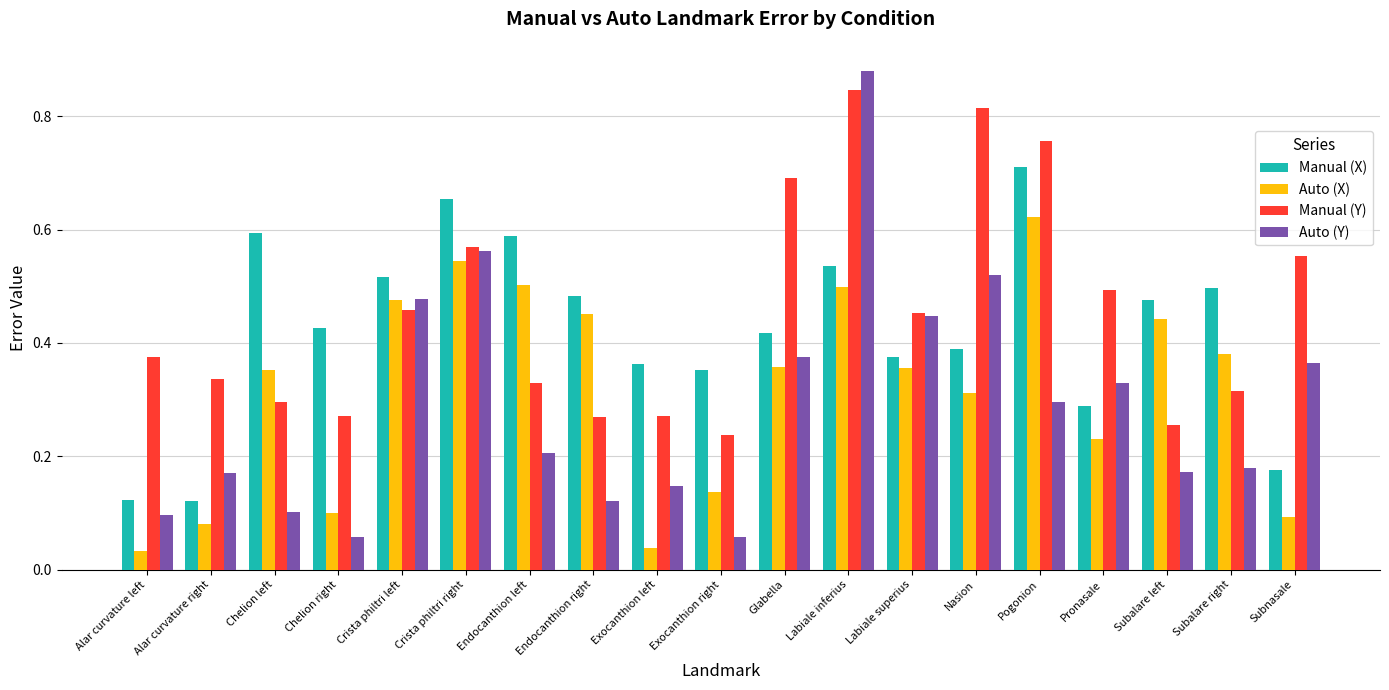

Which series changed the most between Glabella and Subalare right?

Manual (Y)